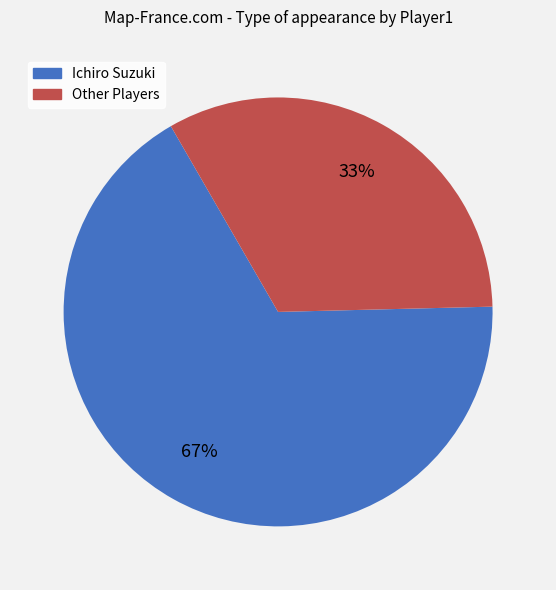

To the nearest percent, what is the average slice percentage?

50%